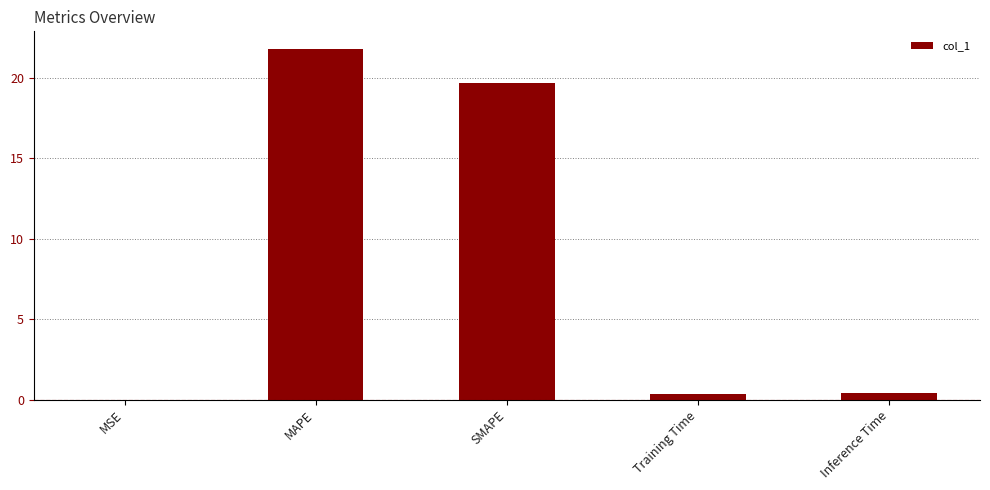

What is the greatest value displayed?

21.8